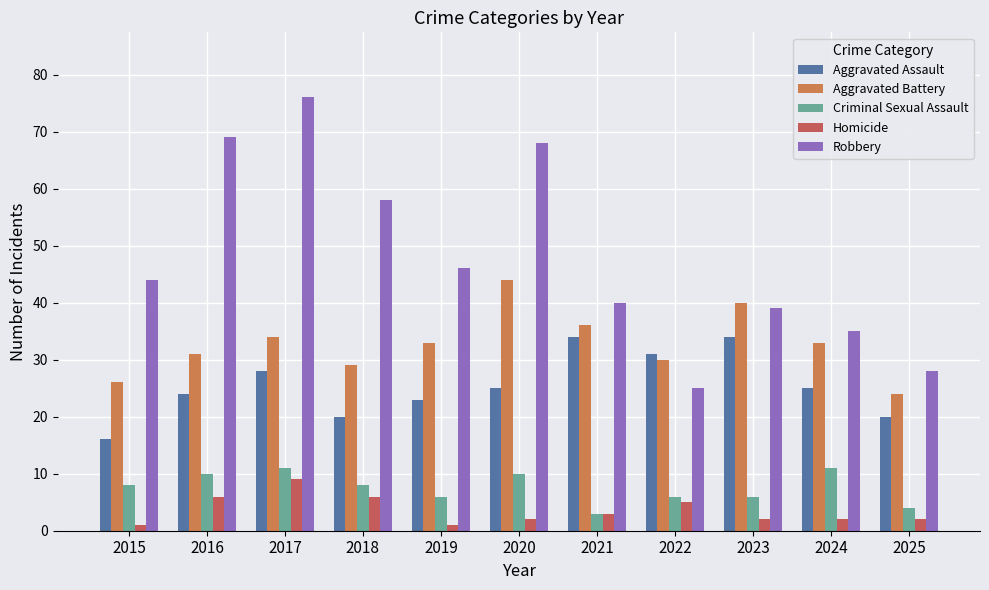

What is the sum of the Criminal Sexual Assault values at 2023 and 2022?

12